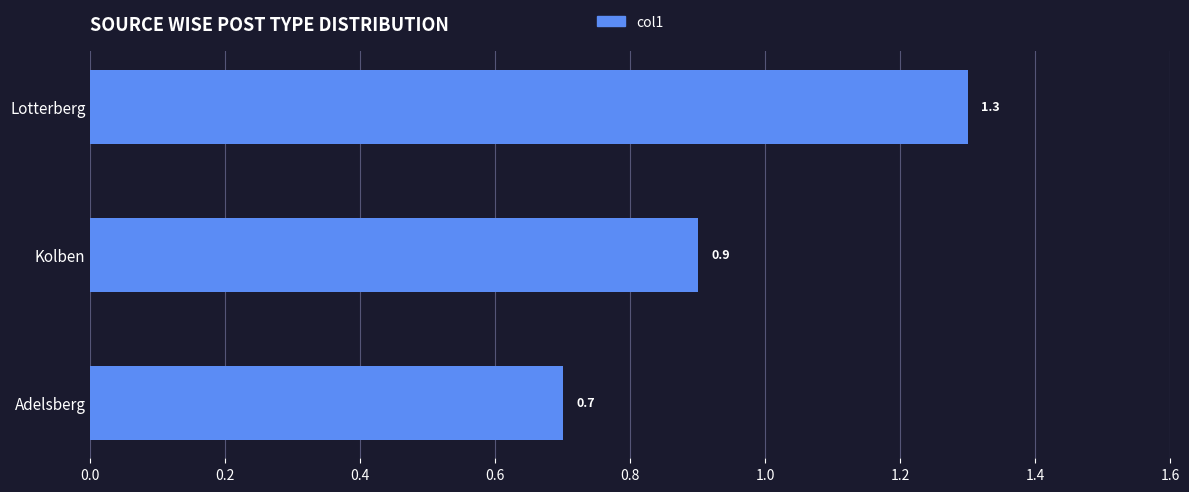

What is the difference between the maximum and second lowest values?

0.4